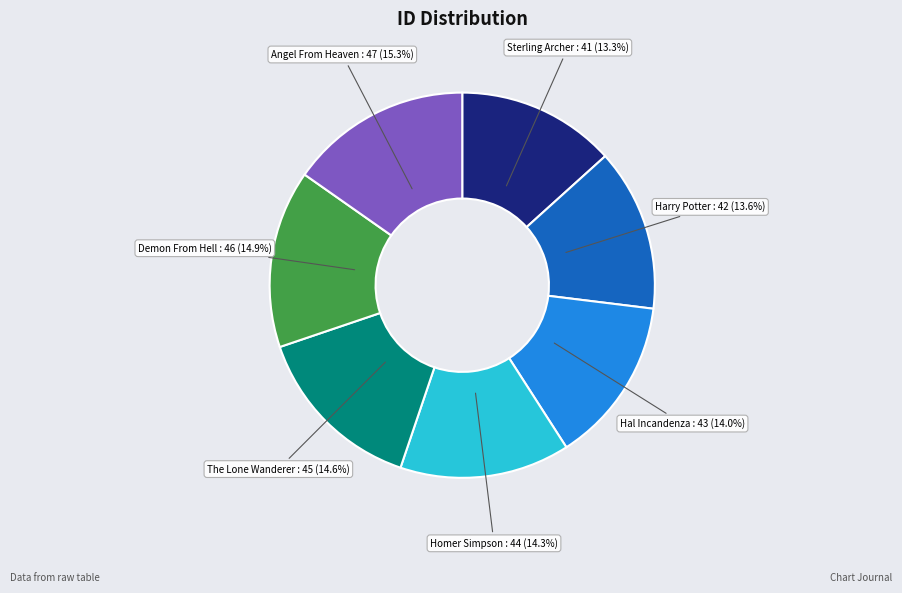

How many segments does this pie chart have?

7